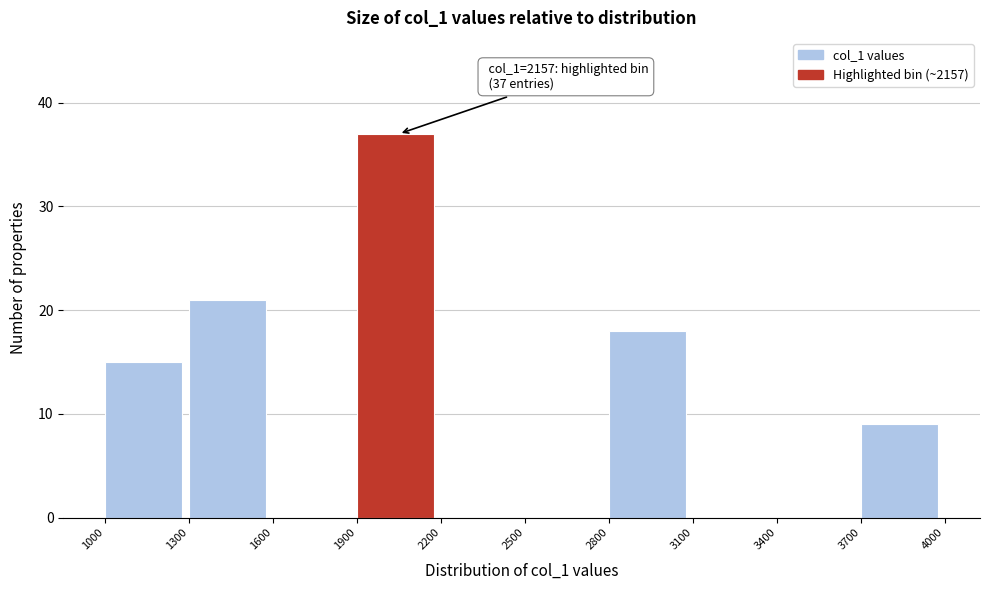

Which range on the x-axis has the tallest bar?

1900 to 2200